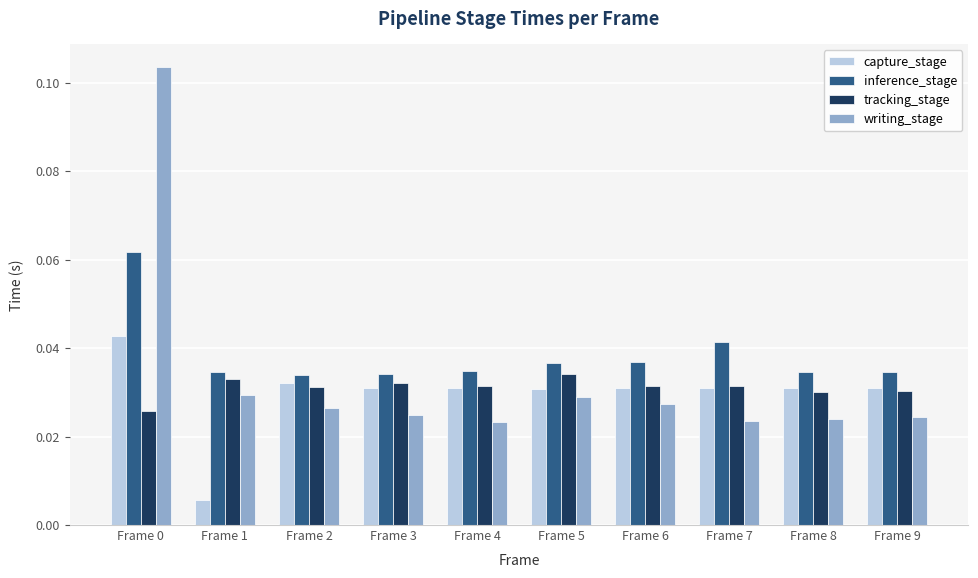

What are all the series names shown in the legend?

capture_stage, inference_stage, tracking_stage, writing_stage